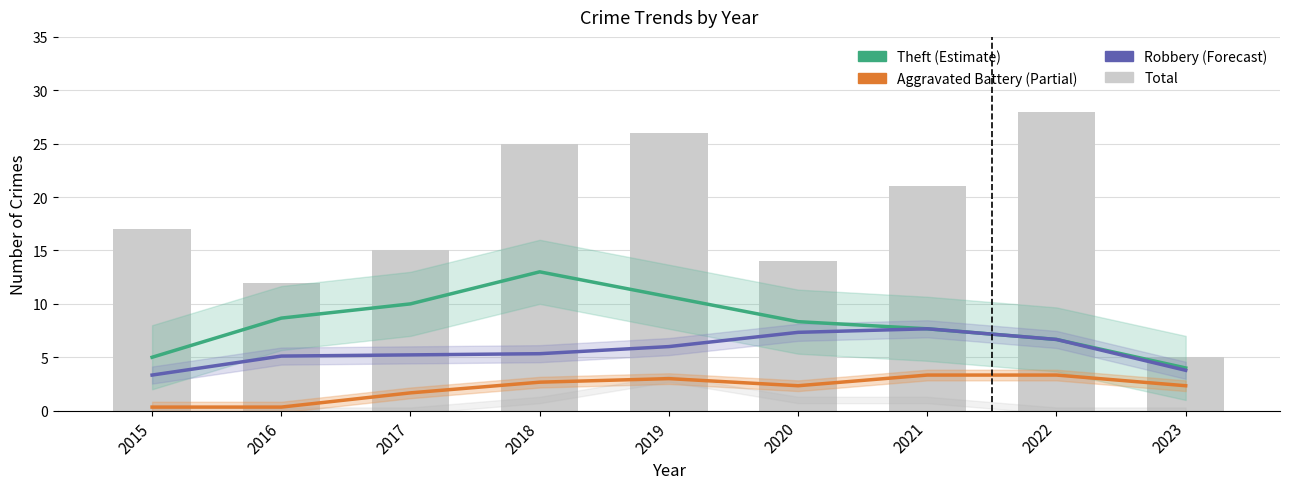

Rank the series at 2015 from highest to lowest value.

Total, Theft (Estimate), Robbery (Forecast), Aggravated Battery (Partial)